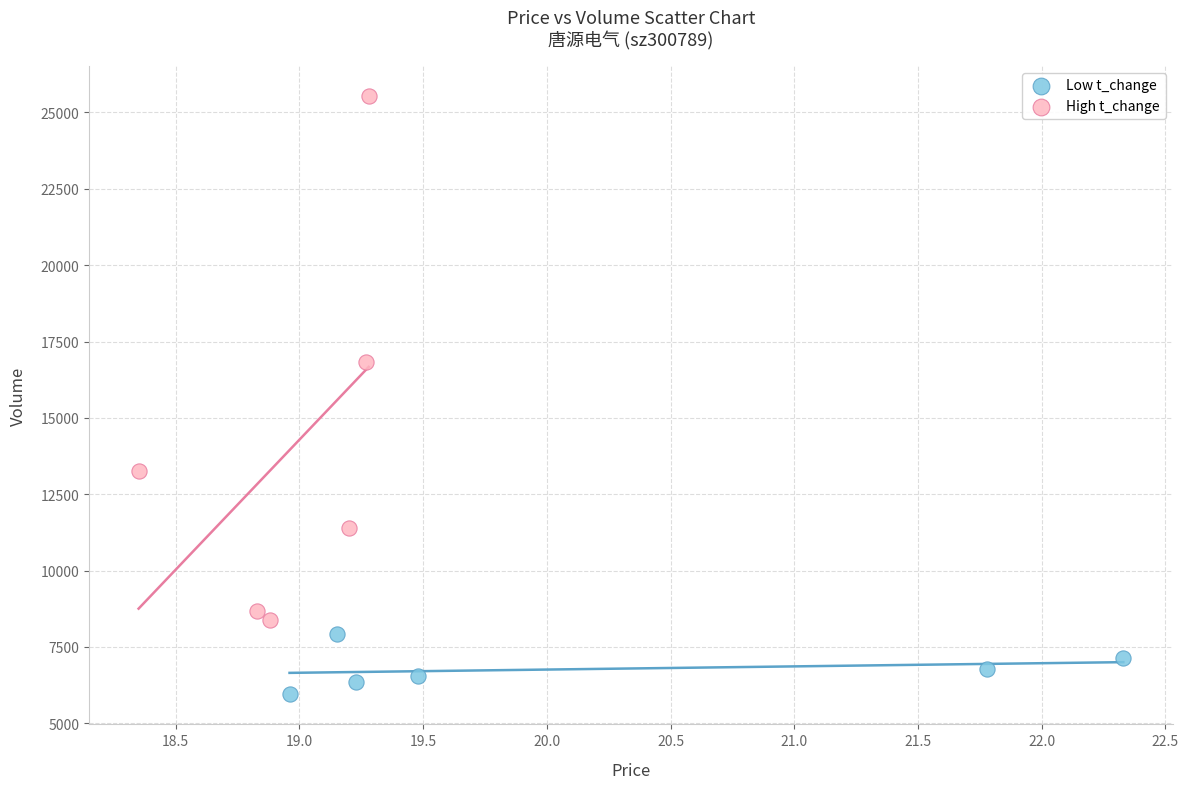

Which series has the largest Y range (max minus min)?

High t_change